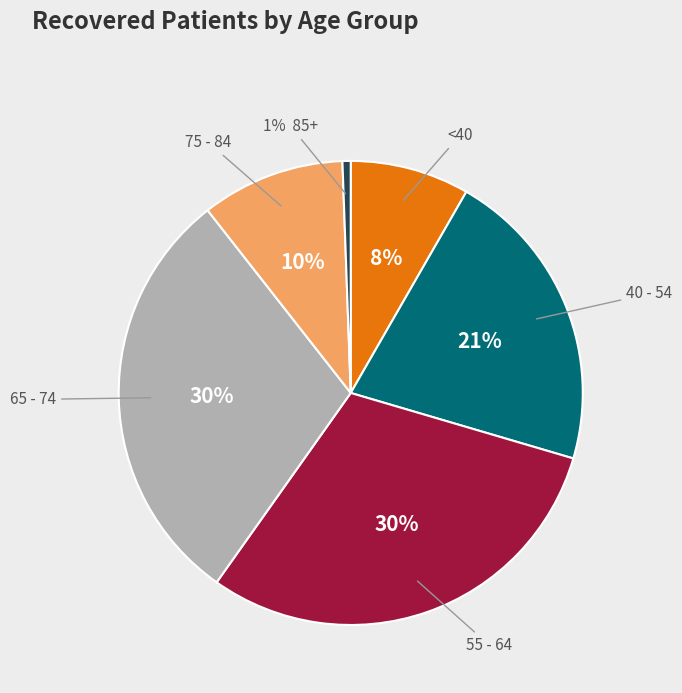

Is there any slice that represents more than half of the pie?

No